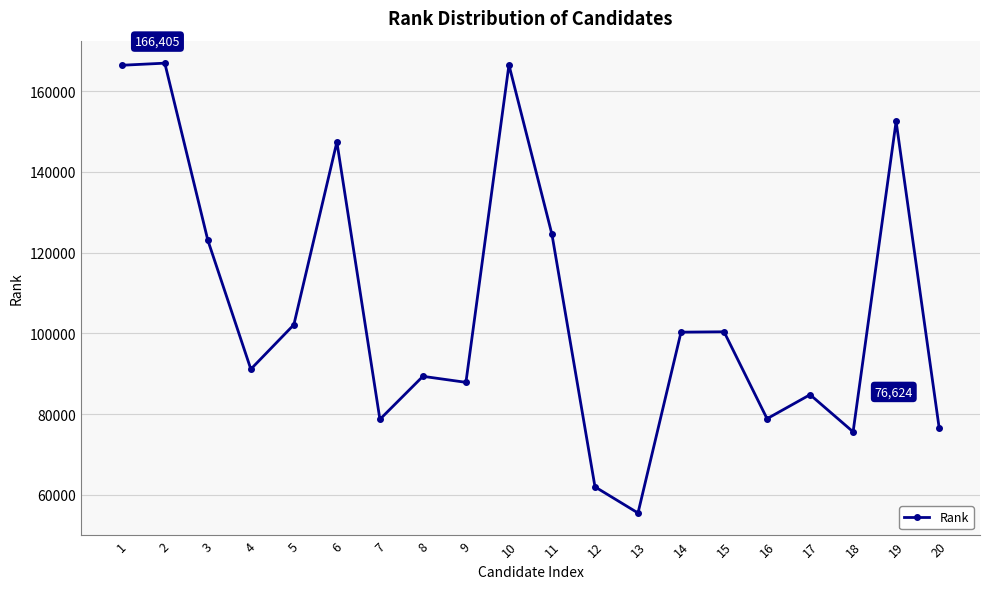

At which category does the data reach its first local valley?

4